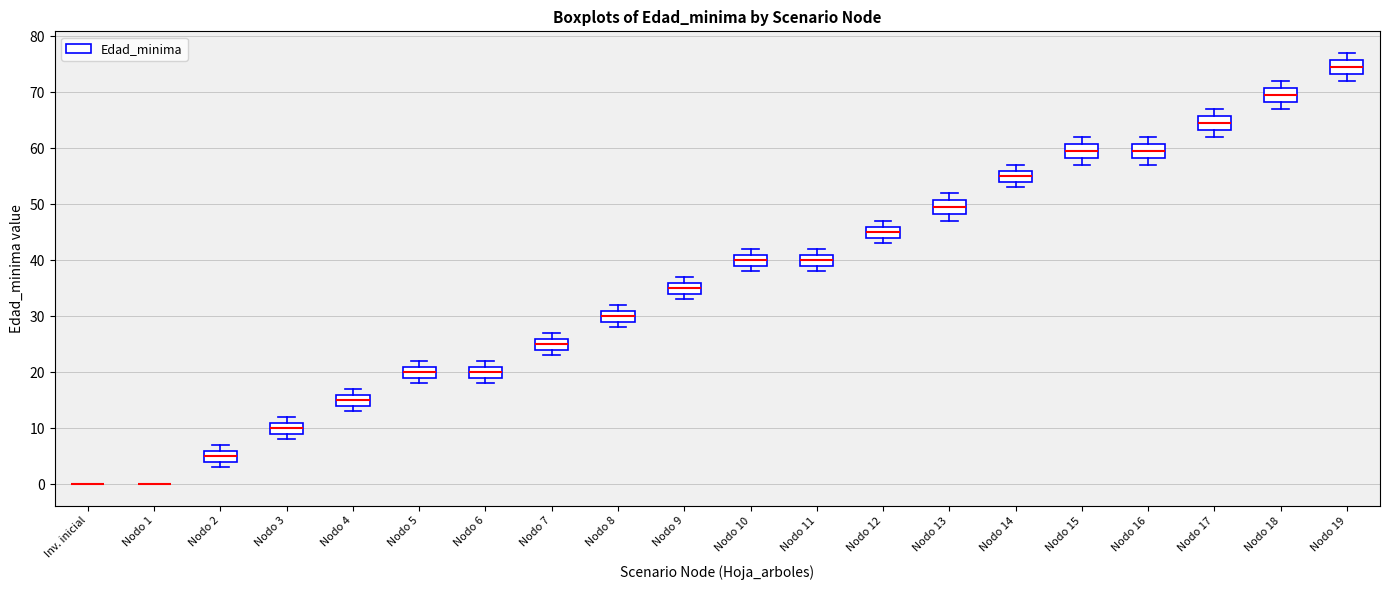

Where is the lower edge of the box for Nodo 2 on the y-axis? The values are not printed on the chart, so give them approximately, as read against the axis.

4